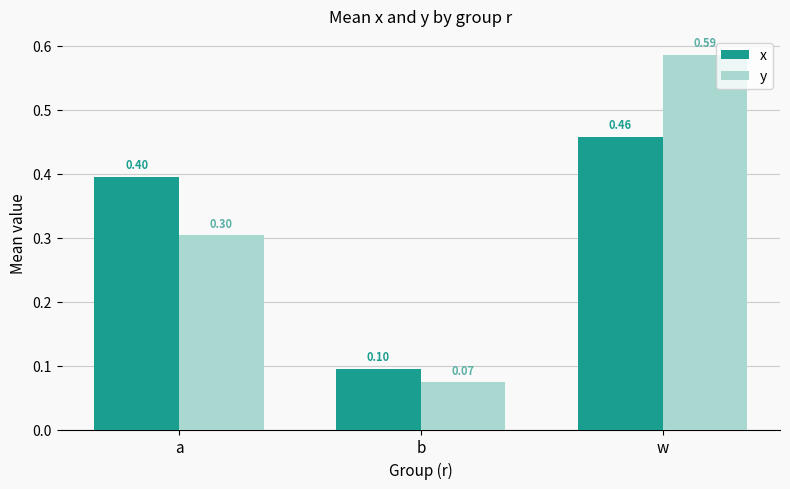

Rank the series by their maximum value, from highest to lowest.

y, x